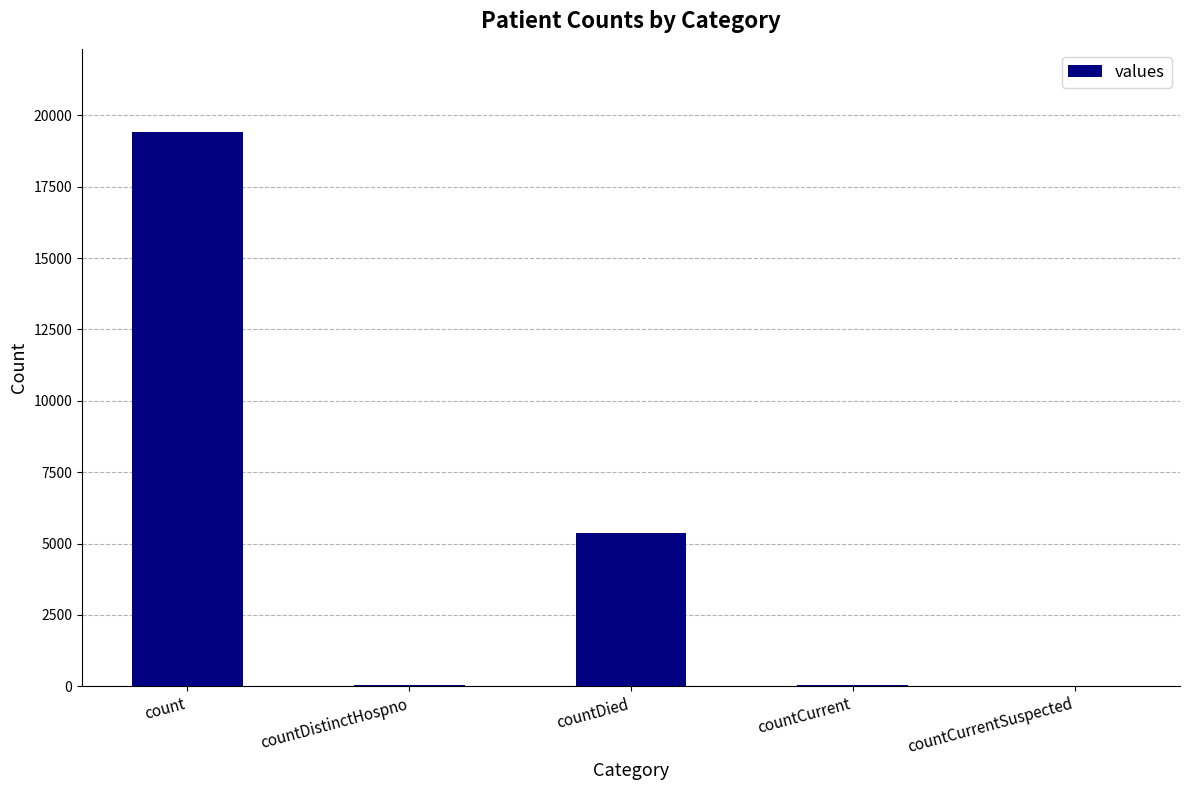

What is the sum of all values?

24875